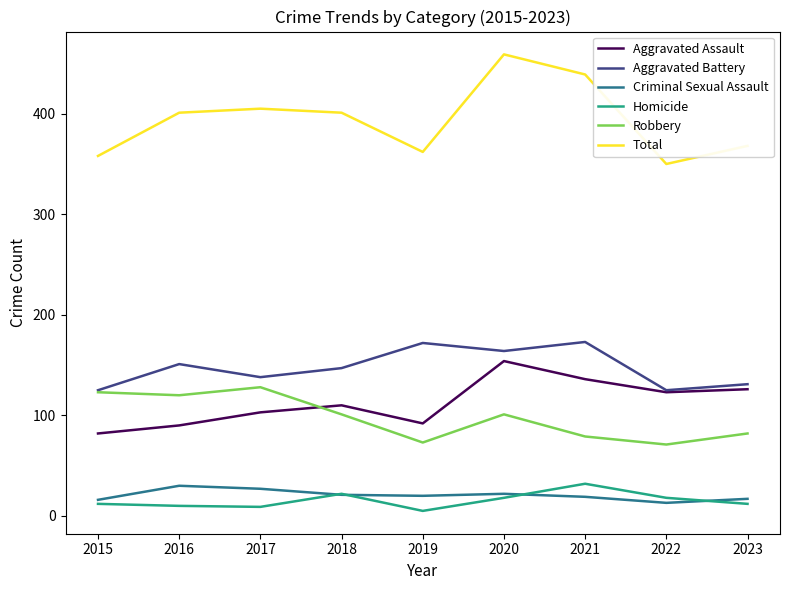

Is it true that Aggravated Battery equals 147 at 2018?

True